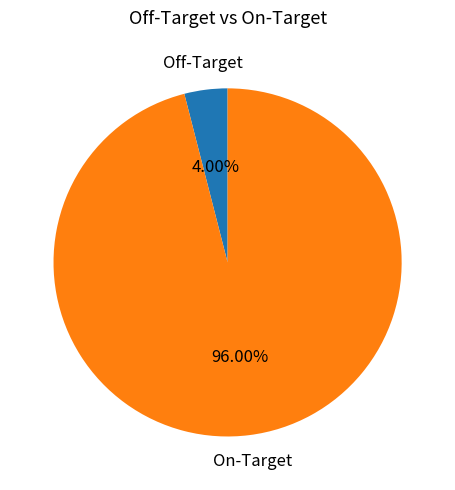

To the nearest percent, what is the average slice percentage?

50%